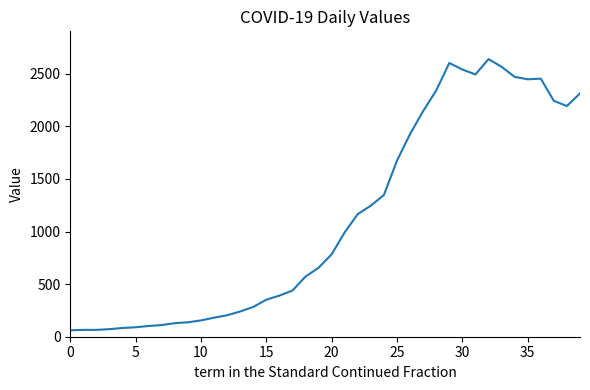

What is the smallest value displayed?

61